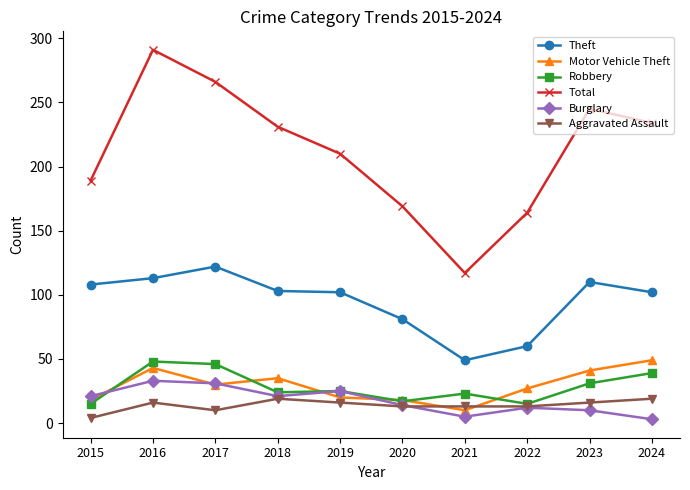

True or false: Total and Burglary intersect in this chart.

False